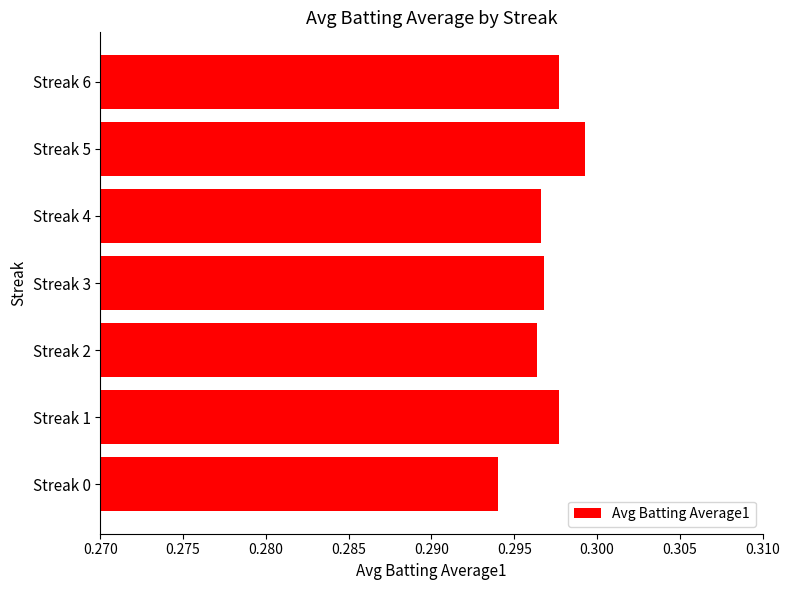

Where is the data nearest to the value 0?

Streak 0